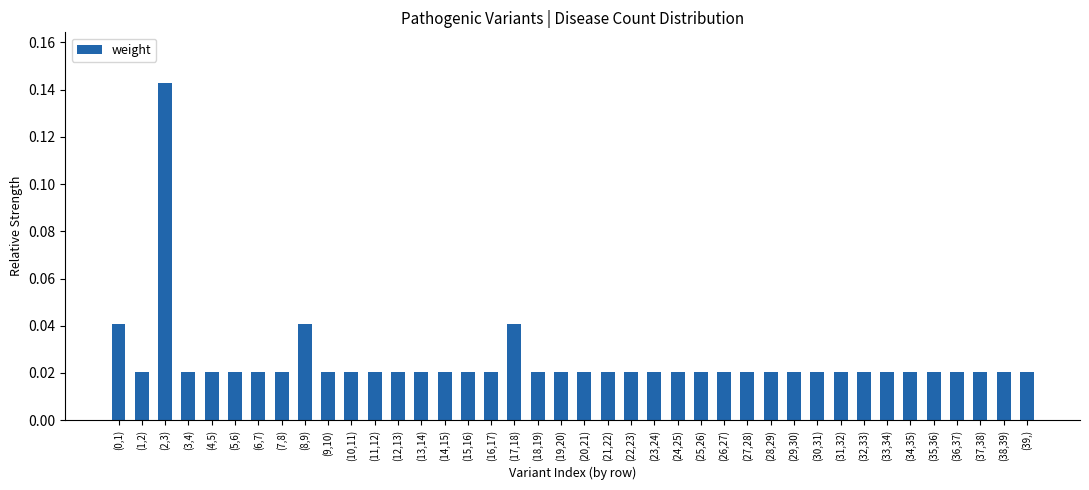

What position from the left is (34,35)?

35